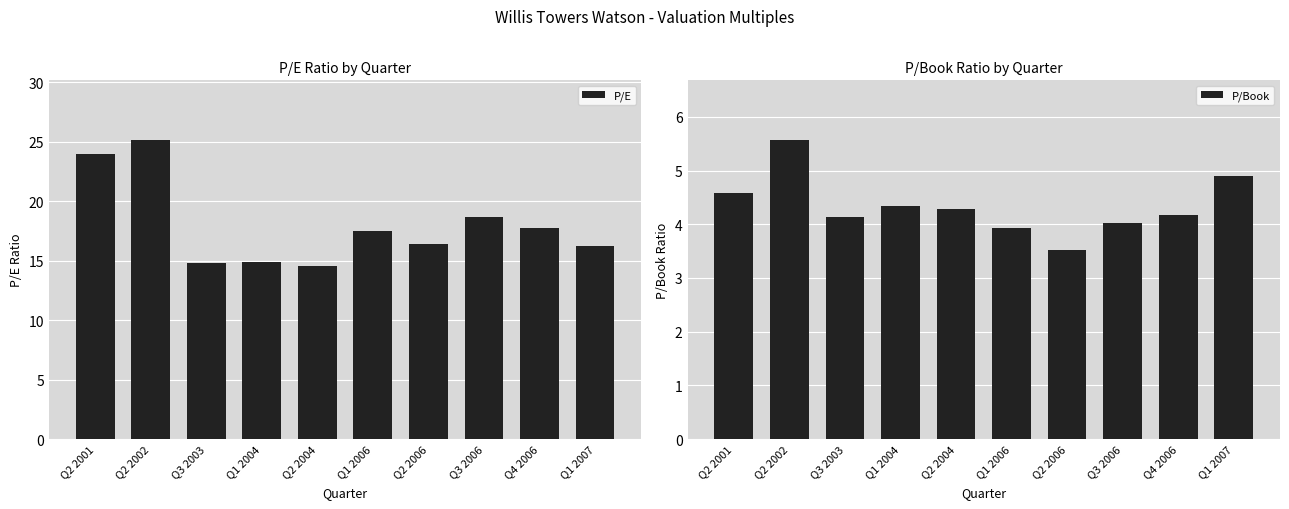

What position from the right is Q2 2004?

6